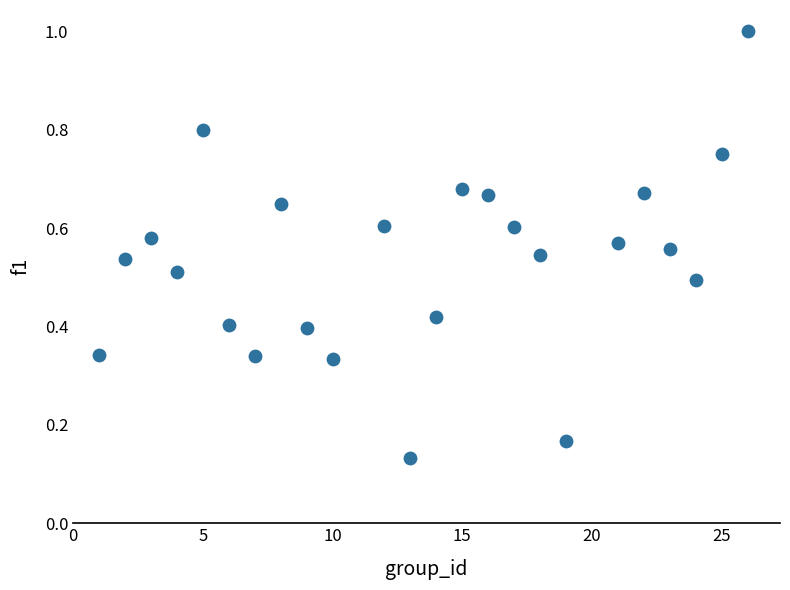

What is the range of X values (max minus min)?

25.0